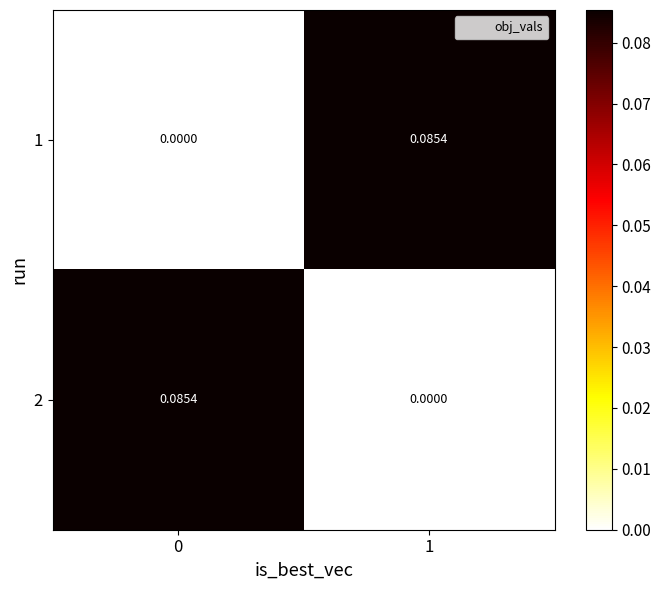

What is the maximum value shown in the chart?

0.1